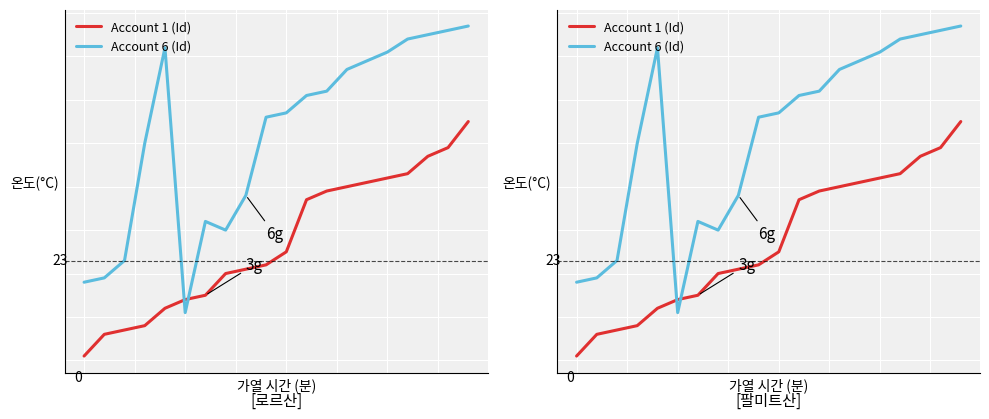

List the series in order of their peak value, highest first.

Account 6 (Id), Account 1 (Id)